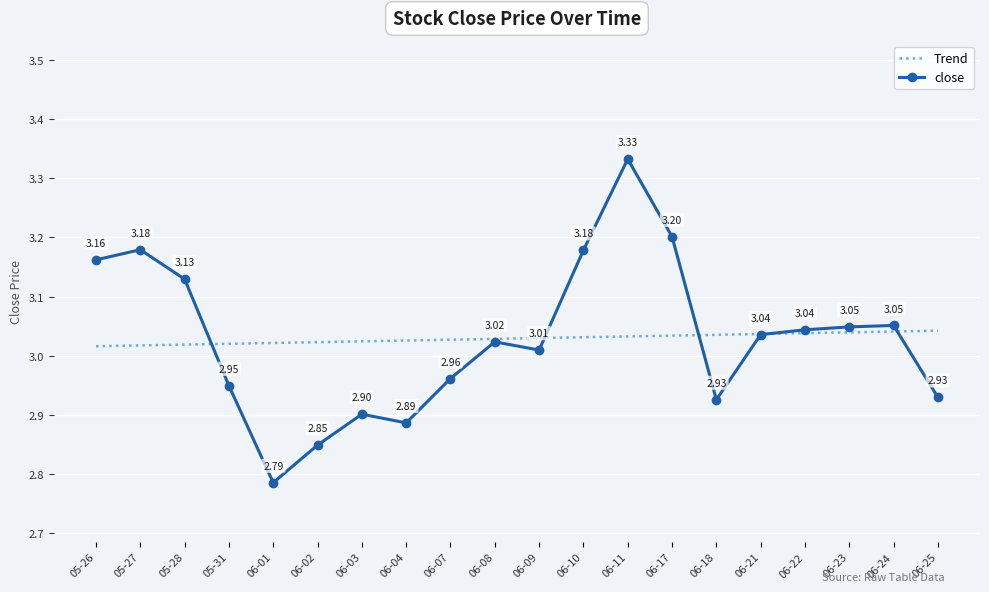

Between 05-31 and 06-17, which series saw the biggest shift?

close